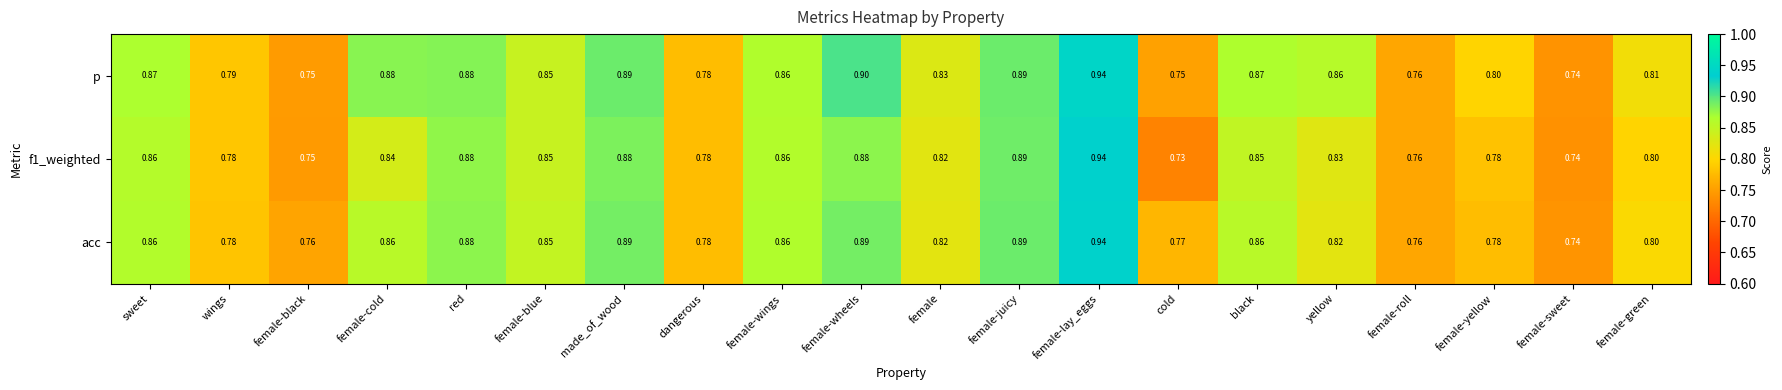

Between female-wheels and female-roll, which series saw the biggest shift?

p